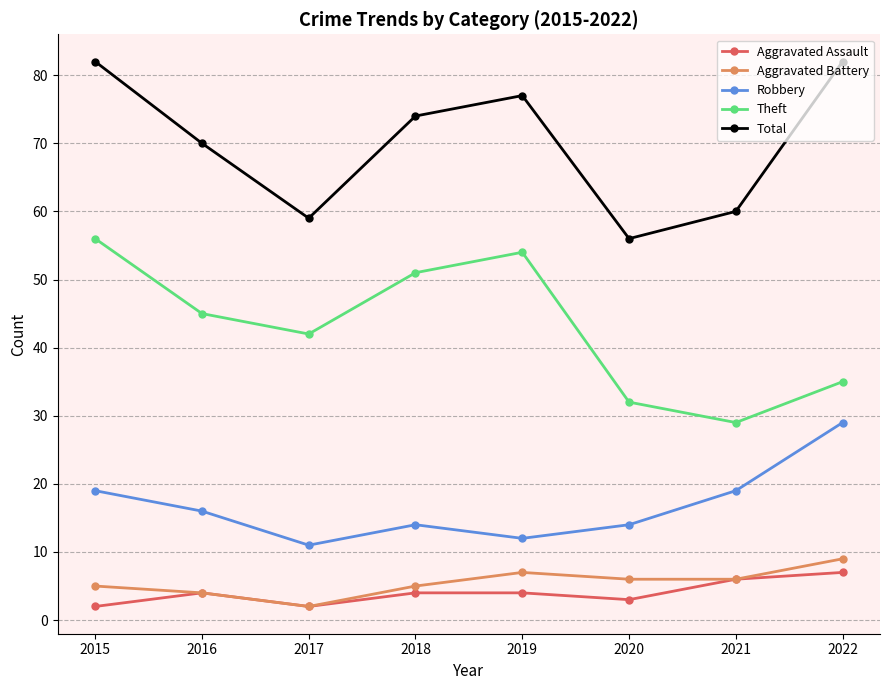

What is the average value of the Total series?

70